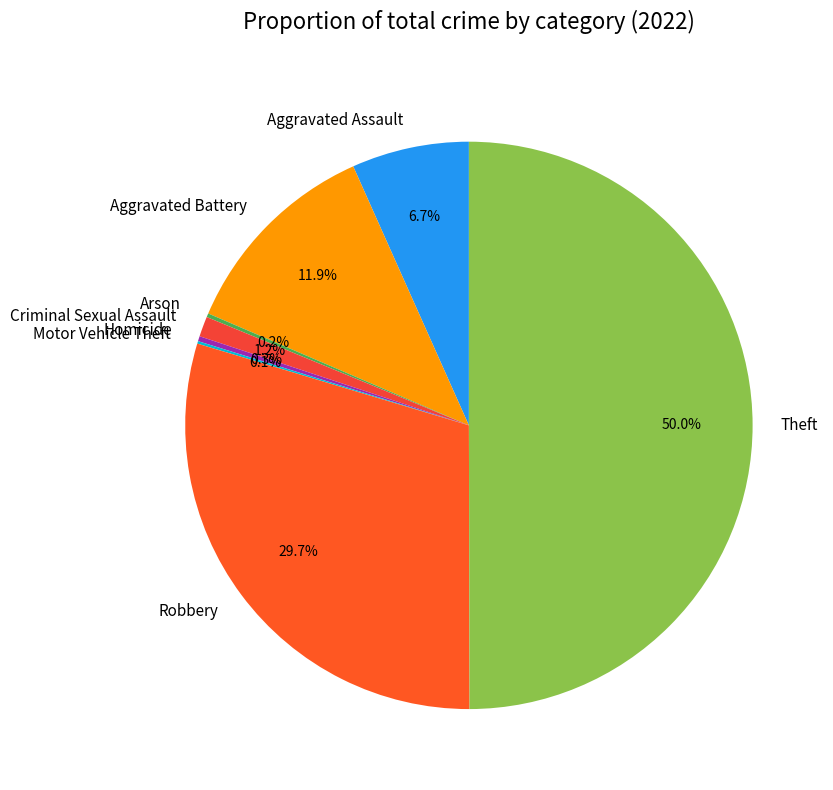

What percentage is the Aggravated Battery slice, to the nearest percent?

12%